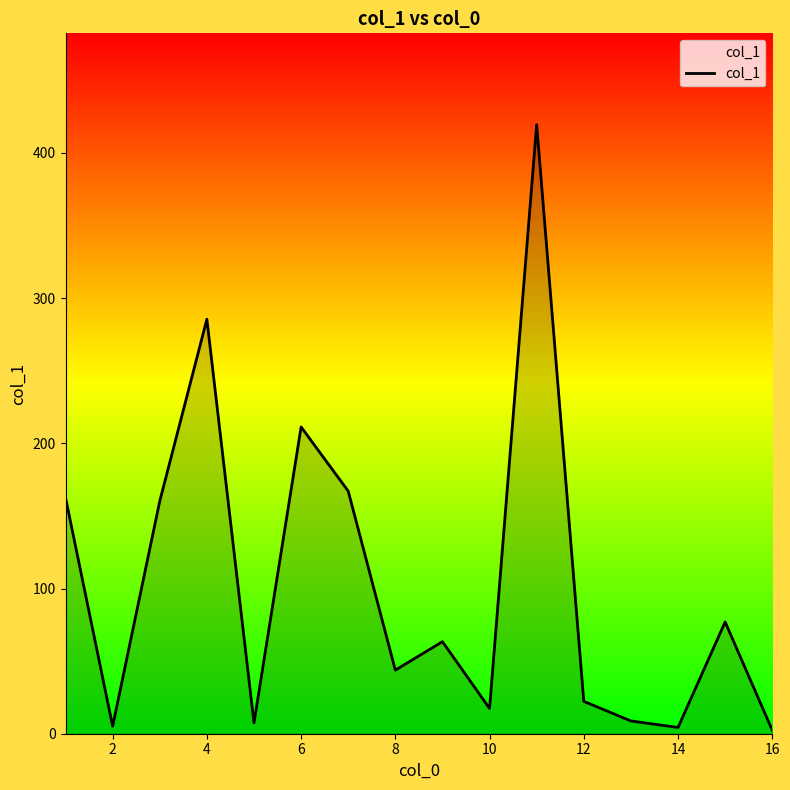

What is the difference between the maximum and minimum values?

417.1